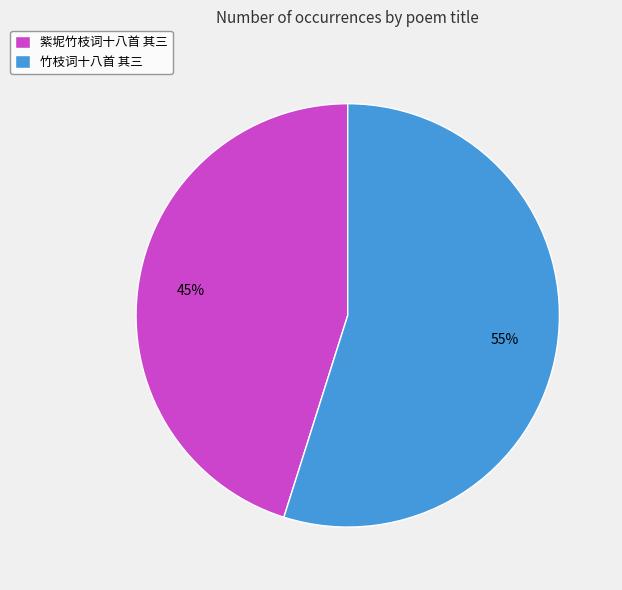

Rank the categories by value from highest to lowest.

竹枝词十八首 其三, 紫坭竹枝词十八首 其三